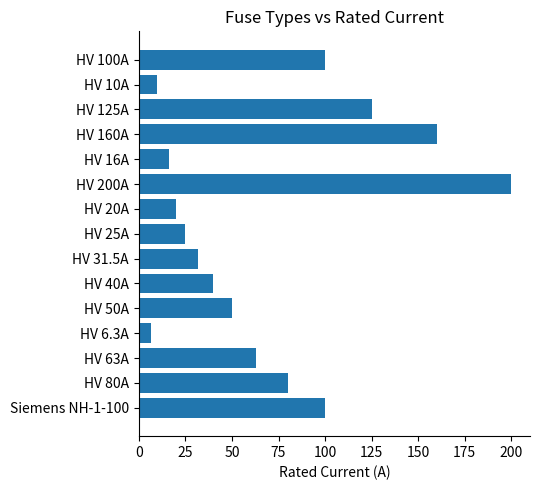

What is the greatest value displayed?

200.0